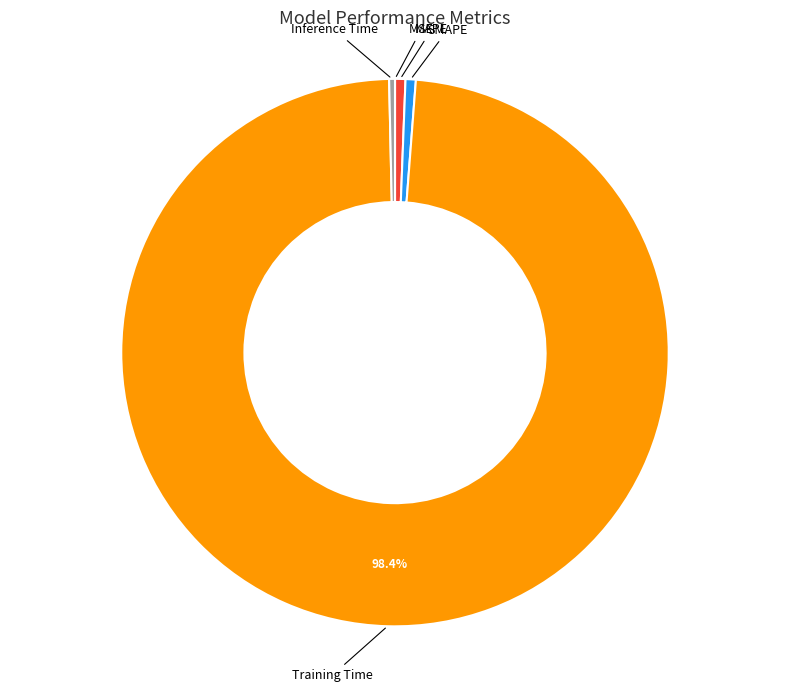

What is the majority slice?

Training Time